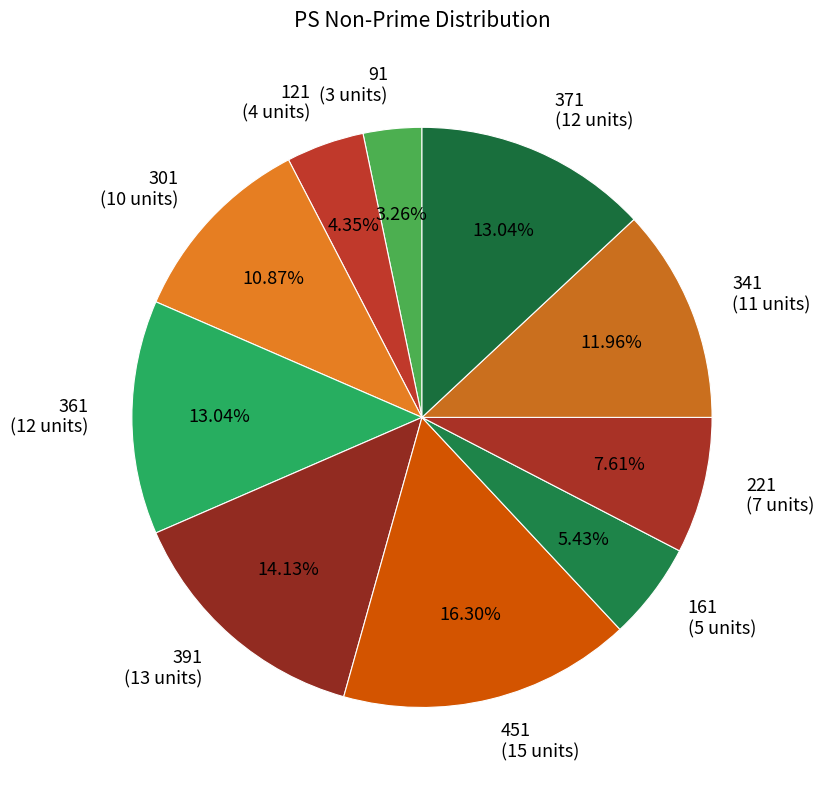

What is the smallest slice in the pie chart?

91